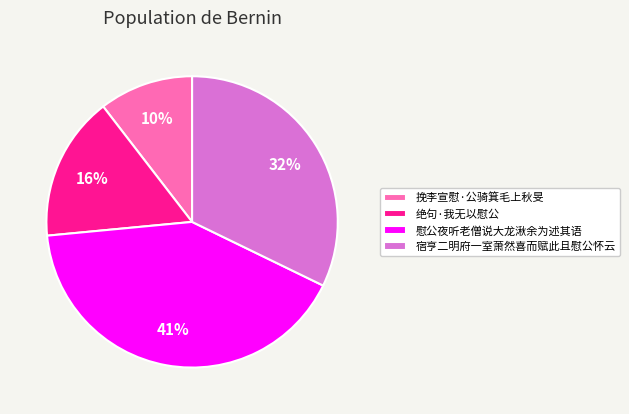

Which has a higher value, 宿亨二明府一室萧然喜而赋此且慰公怀云 or 慰公夜听老僧说大龙湫余为述其语?

慰公夜听老僧说大龙湫余为述其语